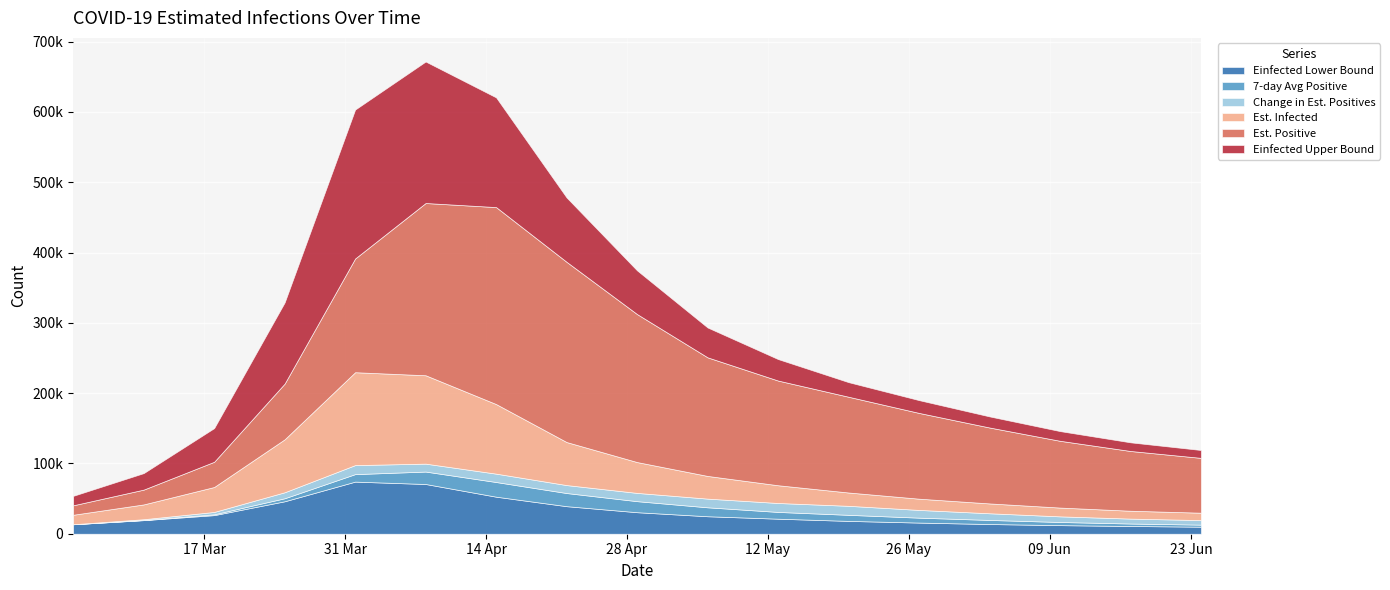

Is it true that Epositive equals 54500.5 at 2020-03-18?

False